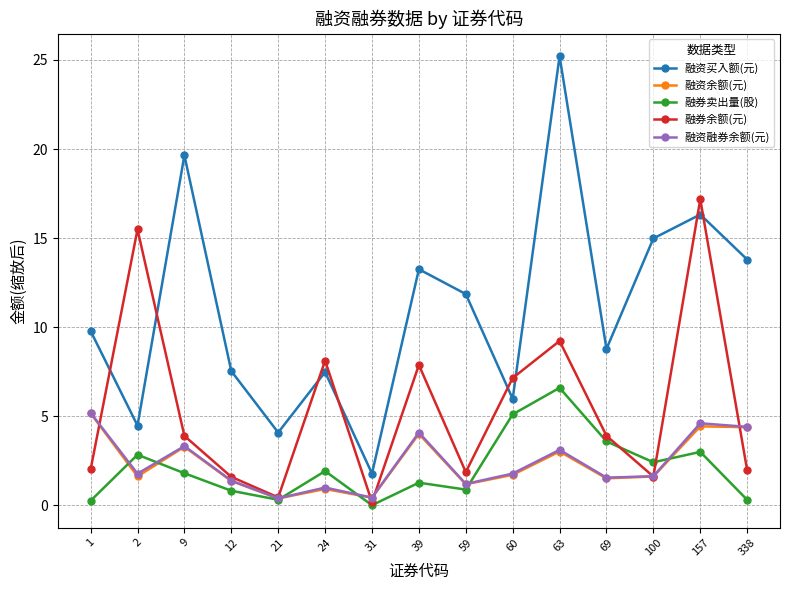

How many lines are shown in the chart?

5